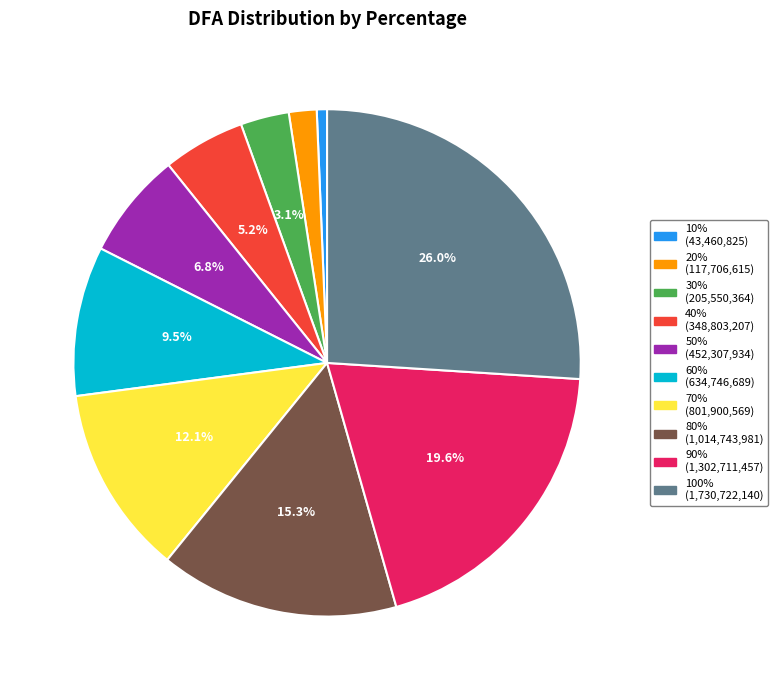

Which category has the biggest portion of the pie?

100%